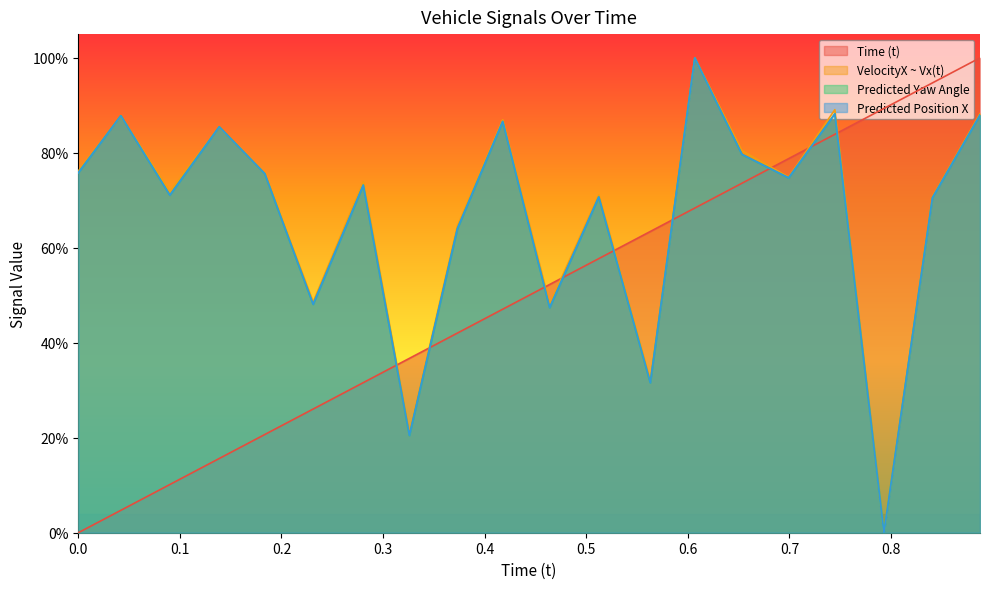

At how many categories does at least one series exceed 0?

20